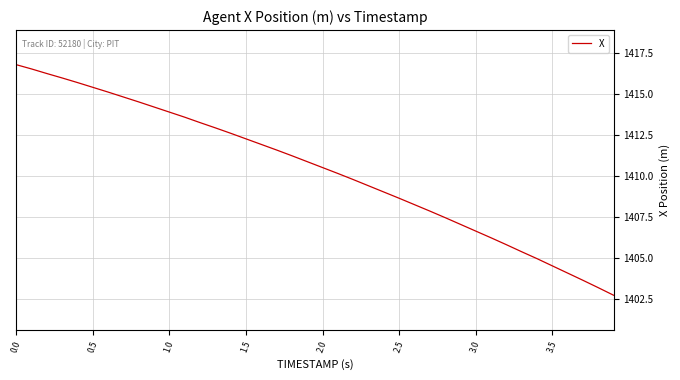

What is the greatest value displayed?

1416.8